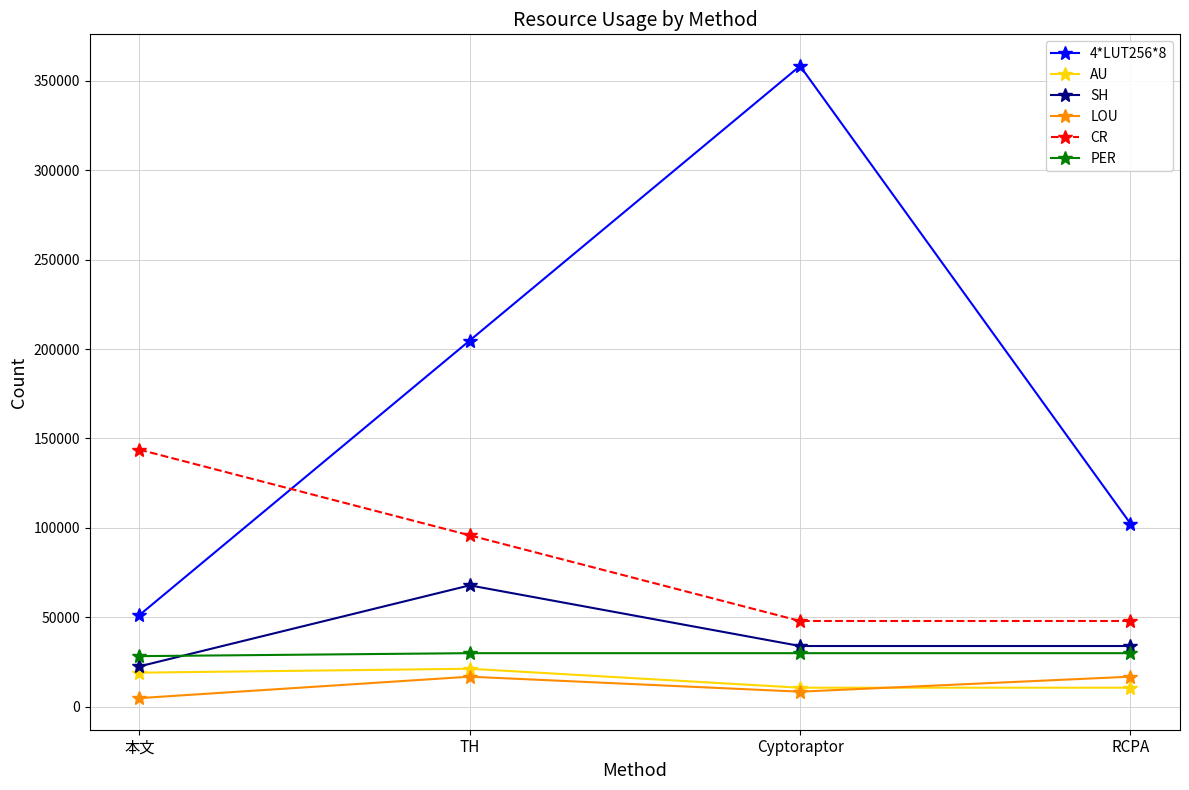

What is the spread (max minus min) of values at RCPA?

91778